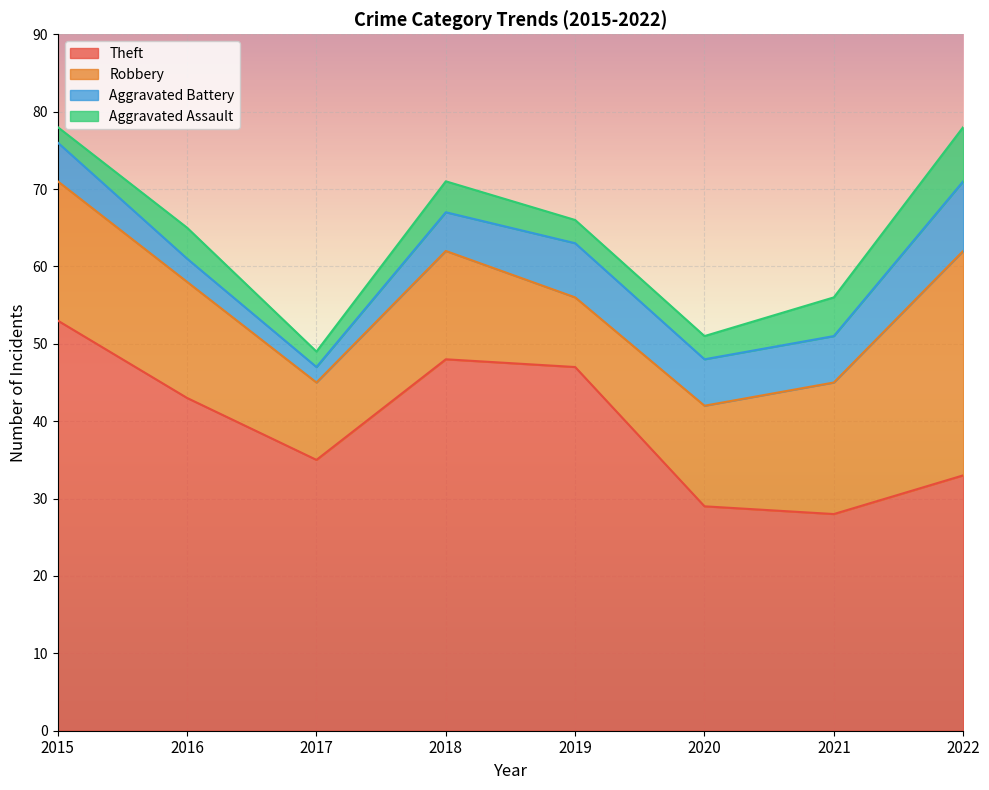

What is the value of the Robbery point at the 3rd from the left?

10